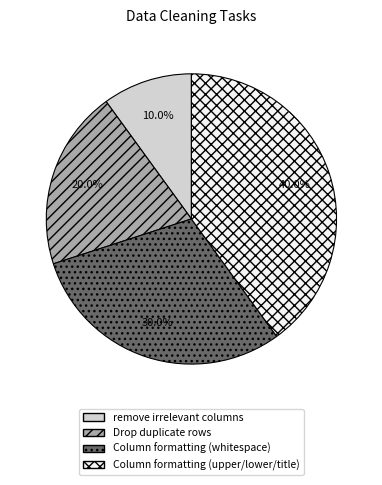

Rank the categories by value from lowest to highest.

remove irrelevant columns, Drop duplicate rows, Column formatting (whitespace), Column formatting (upper/lower/title)